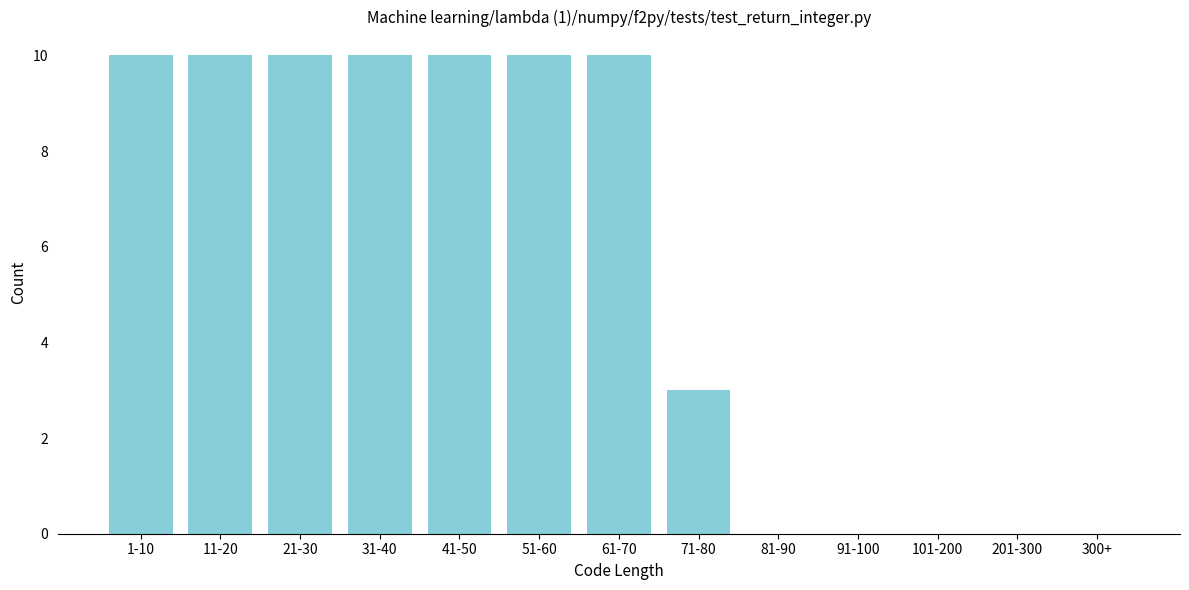

Reading left to right, transcribe all the data shown in this chart.

1-10=10	11-20=10	21-30=10	31-40=10	41-50=10	51-60=10	61-70=10	71-80=3	81-90=0	91-100=0	101-200=0	201-300=0	300+=0